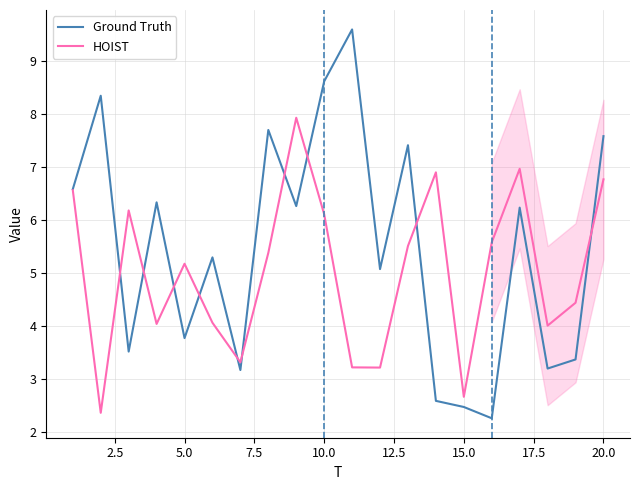

Which series has the largest total across all categories?

Ground Truth